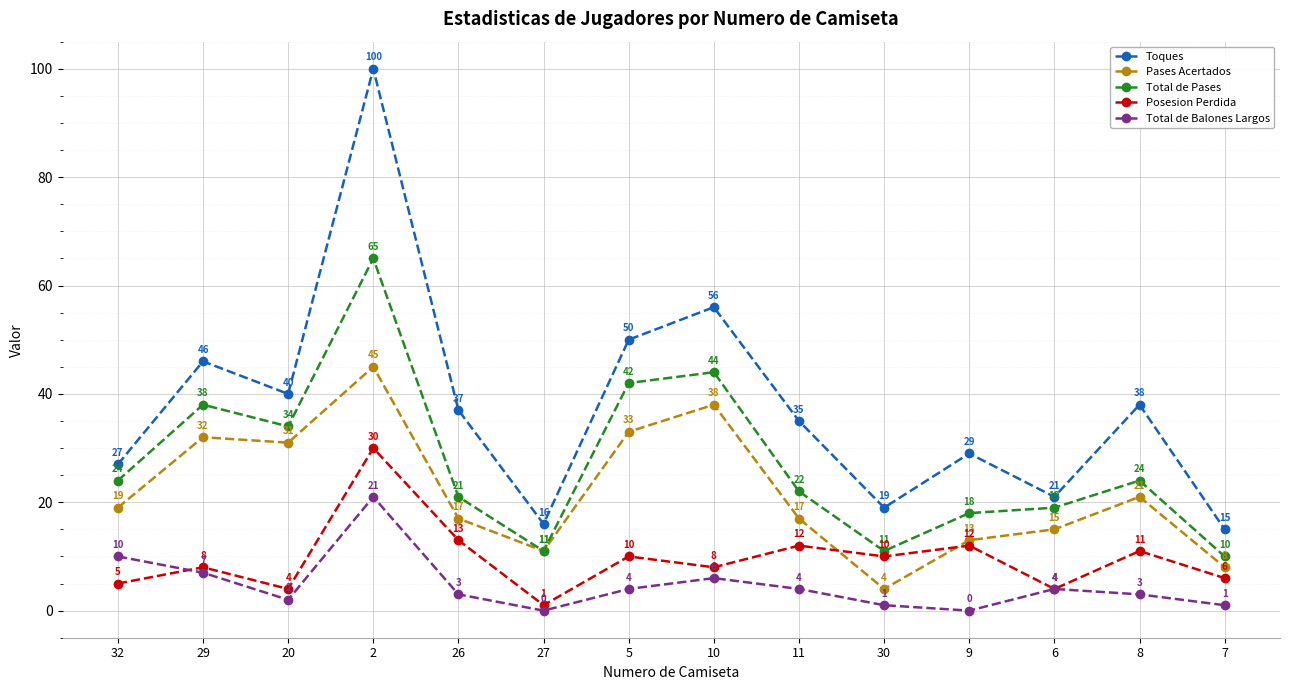

What is the label of the 14th point from the right?

32